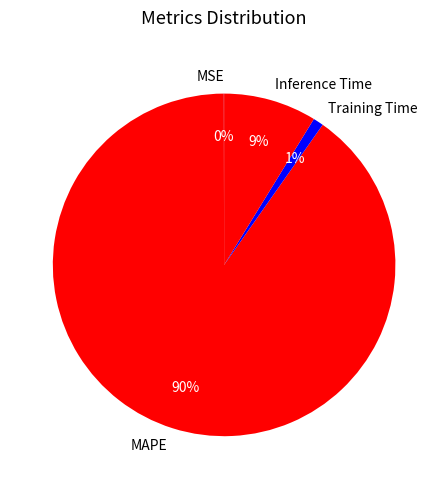

Which category has the biggest portion of the pie?

MAPE